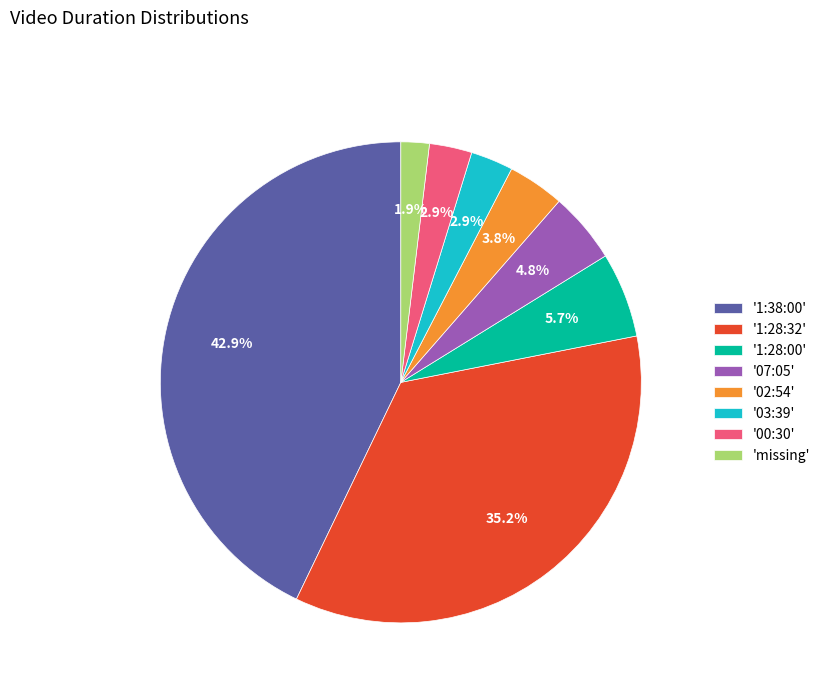

How much of the chart is everything except '00:30'?

97.1%